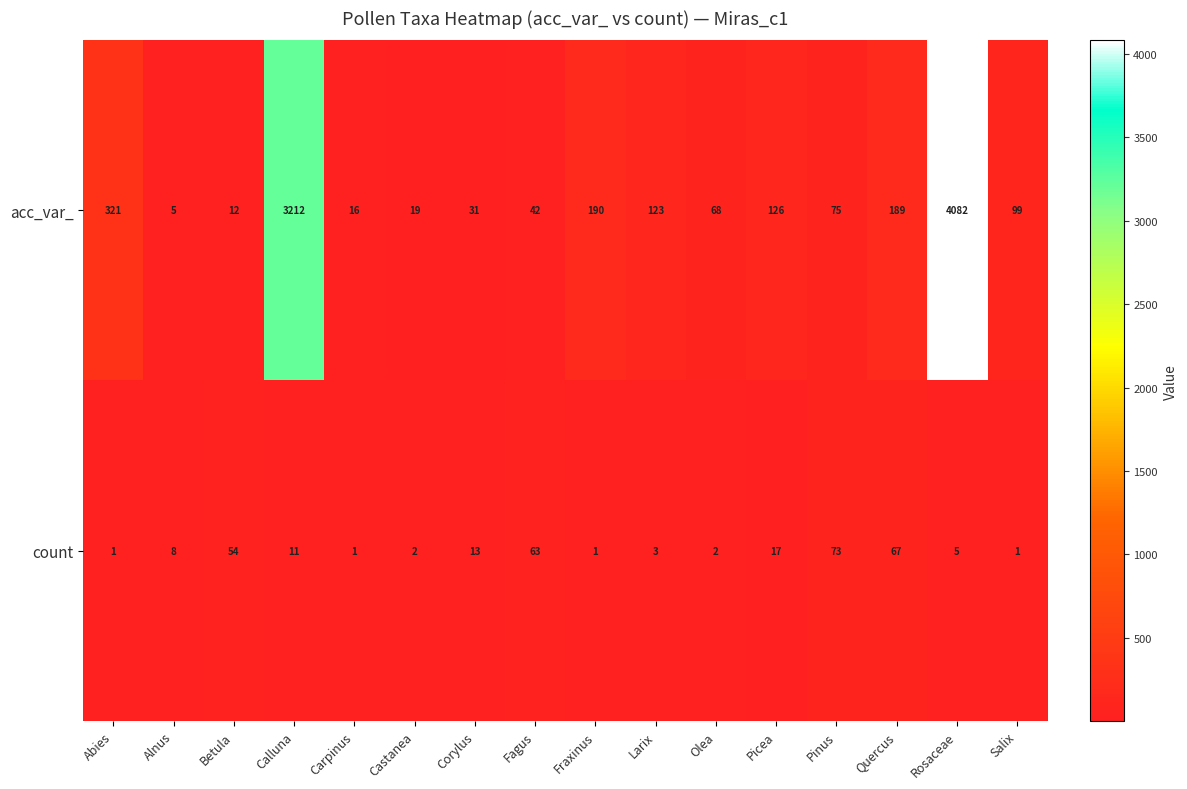

Which series has the widest spread of values?

acc_var_